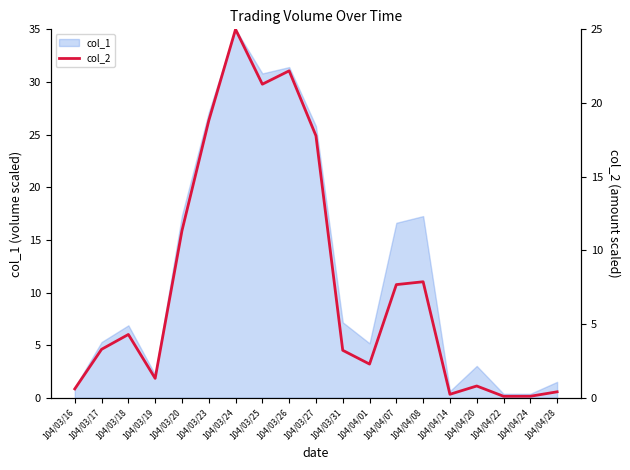

Is it true that col_1 equals 5.3 at 104/03/17?

True